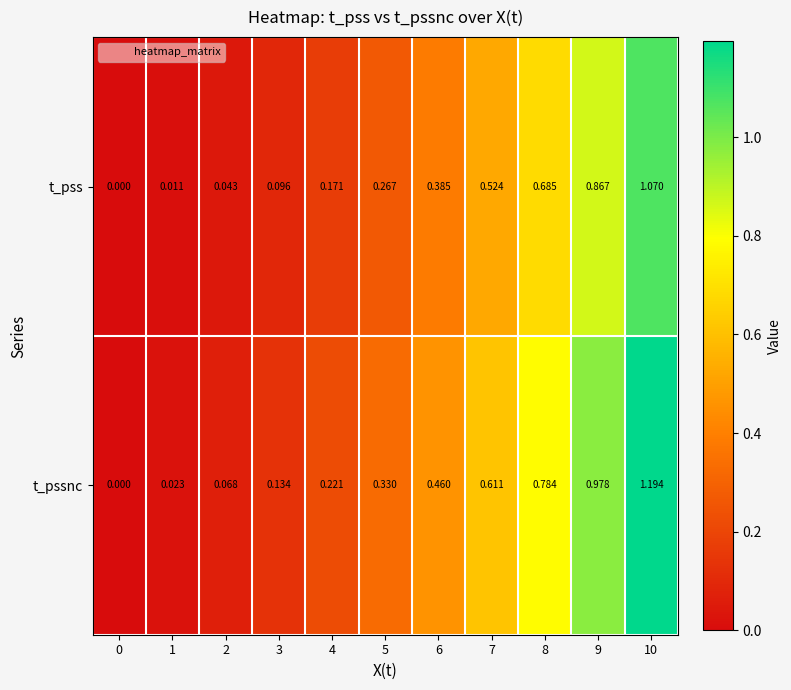

Which series has the widest spread of values?

t_pssnc